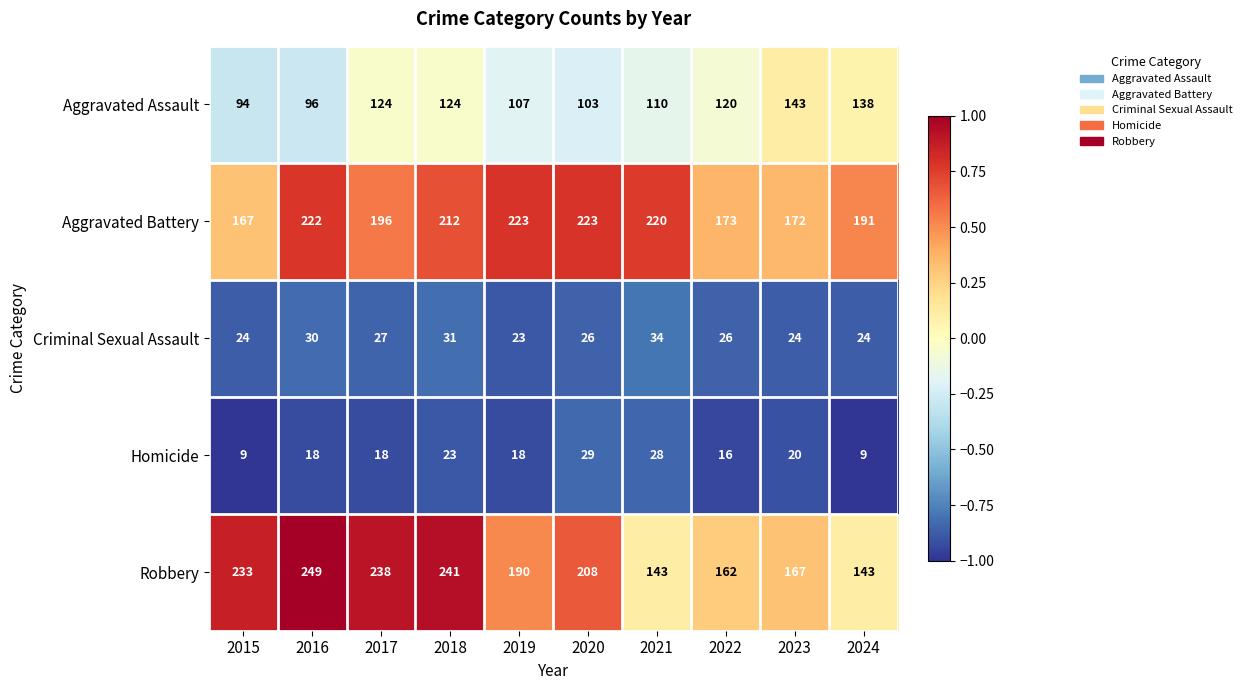

At 2018, list the series in order from smallest to largest.

Homicide, Criminal Sexual Assault, Aggravated Assault, Aggravated Battery, Robbery